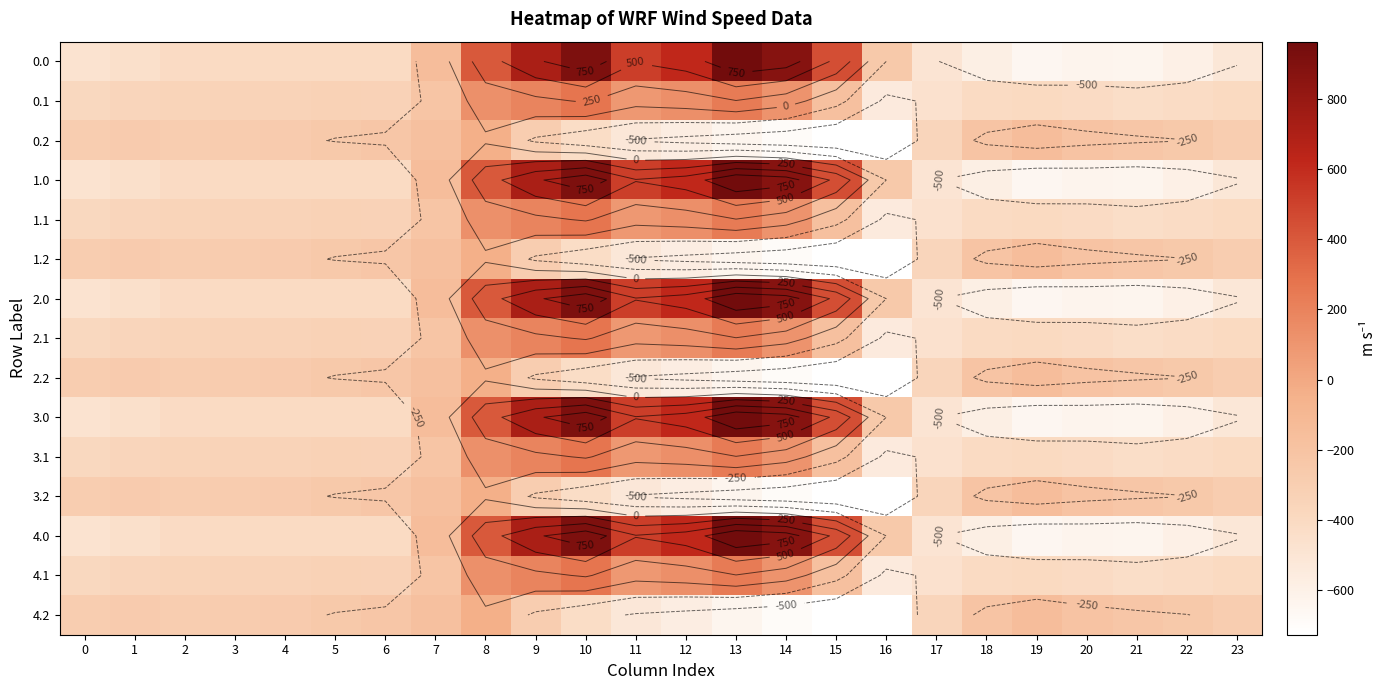

Between 11 and 17, which is larger?

11